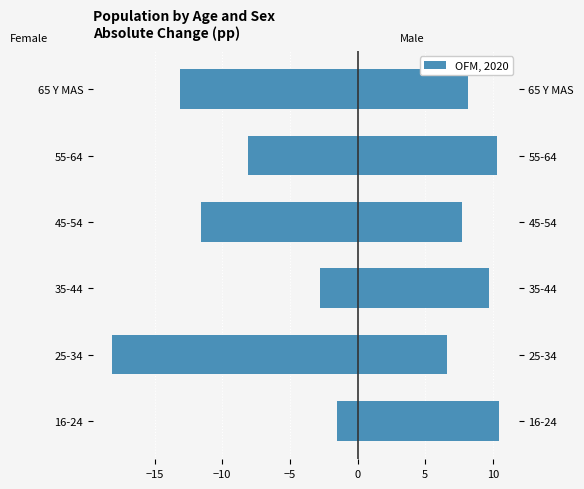

What is the difference between the maximum and minimum values in the Hombre series?

16.6